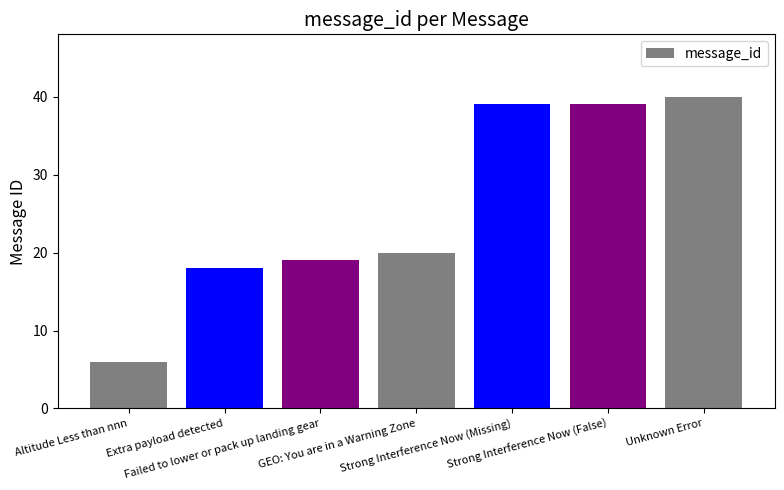

At which label is the value closest to 23?

GEO: You are in a Warning Zone